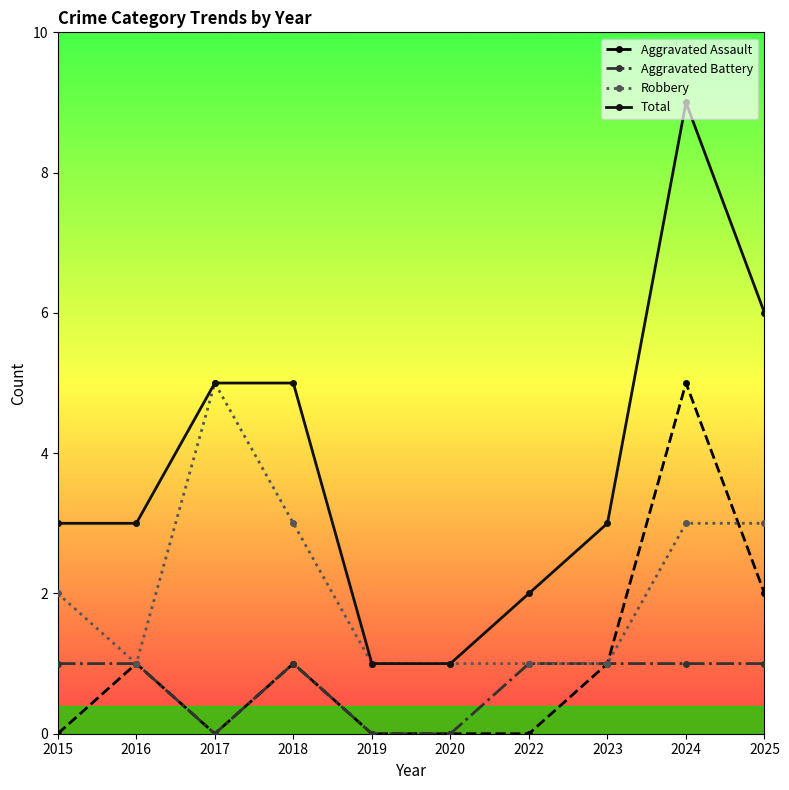

At how many categories does at least one series exceed 4?

4